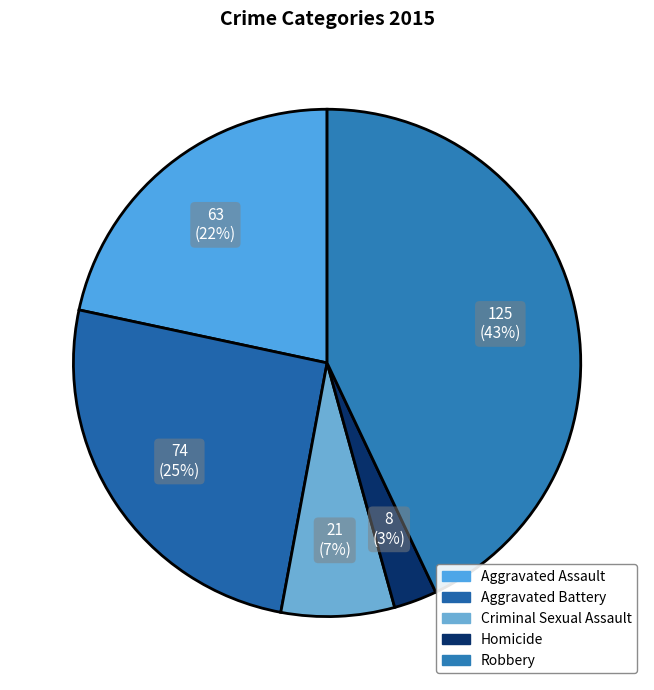

Rank the categories by value from highest to lowest.

Robbery, Aggravated Battery, Aggravated Assault, Criminal Sexual Assault, Homicide